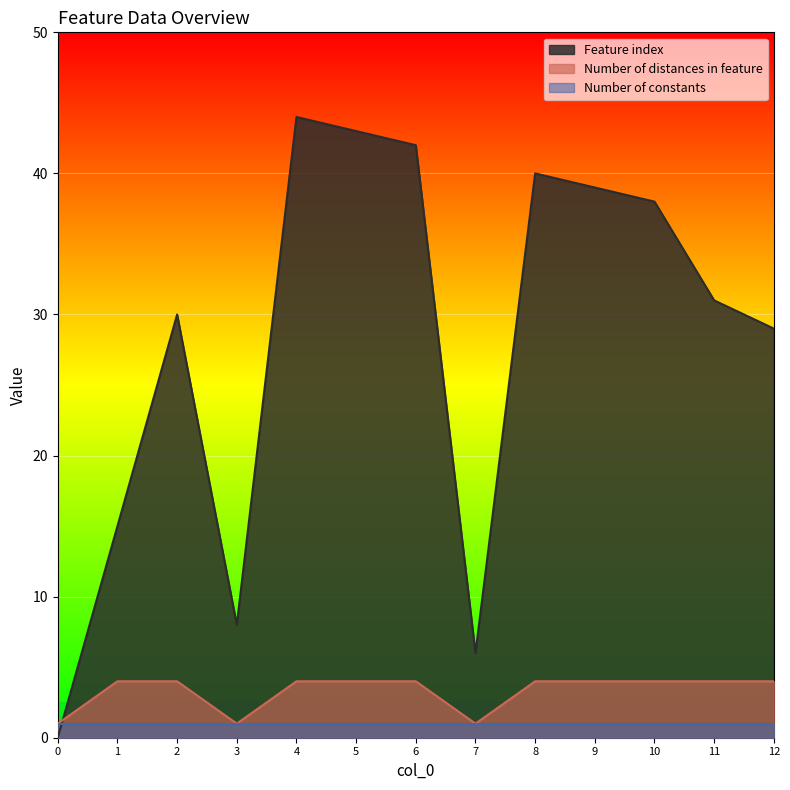

What is the value of the Feature index point at the 9th from the left?

40